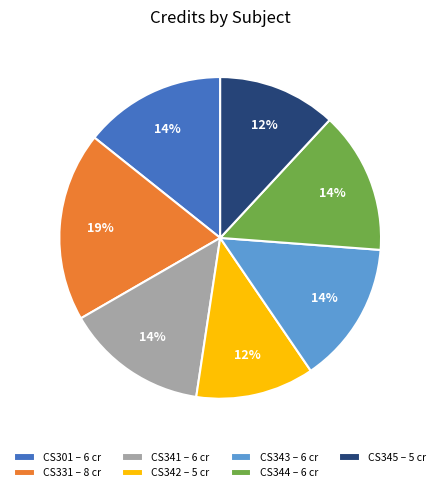

Is there a majority slice in this chart?

No